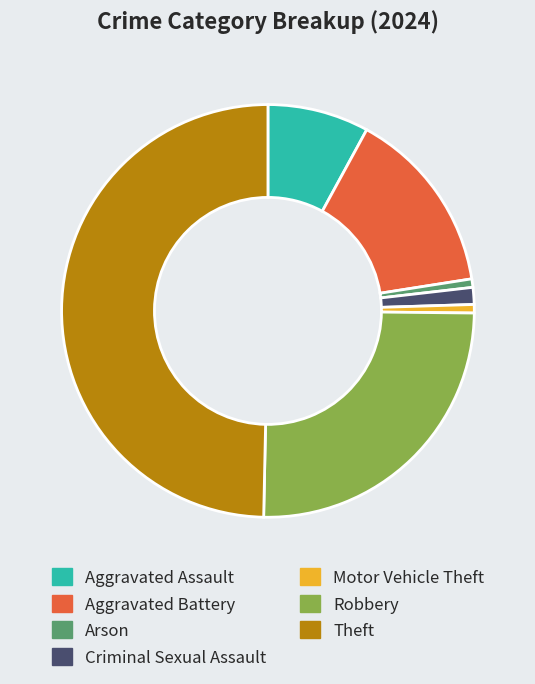

Approximately how many times larger is the value at Robbery compared to Criminal Sexual Assault?

19.0